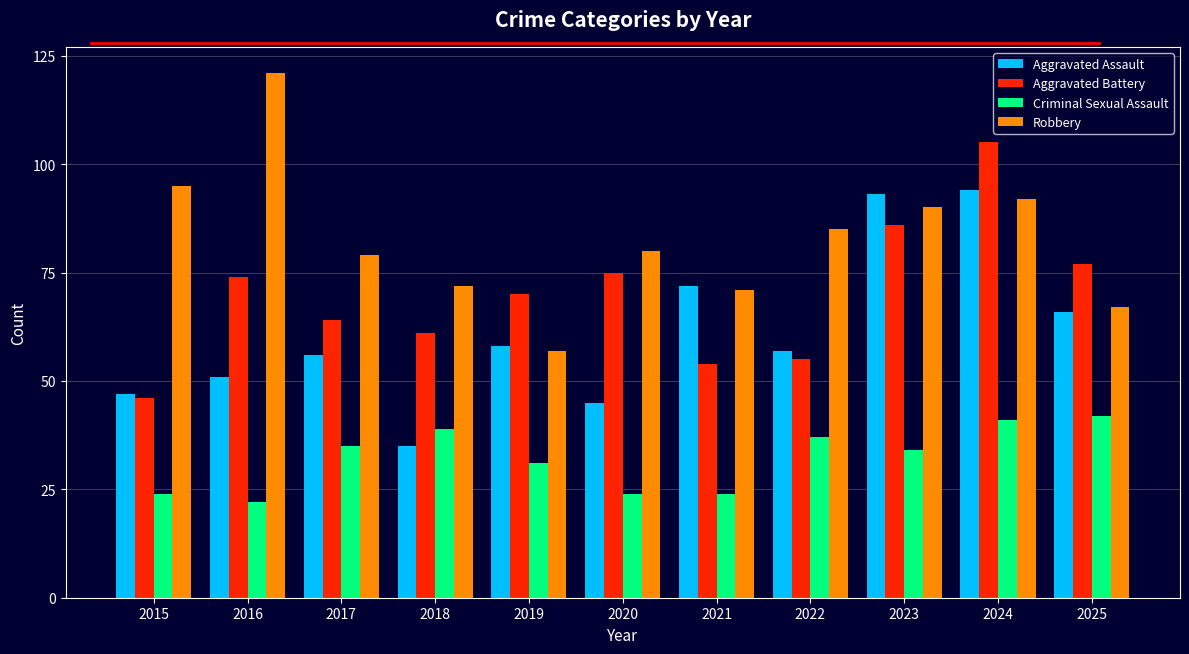

What is the sum of all Aggravated Battery values?

767